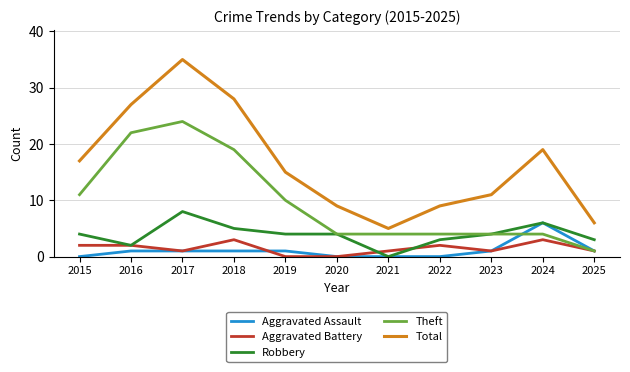

What is the approximate value of Robbery at 2020?

4